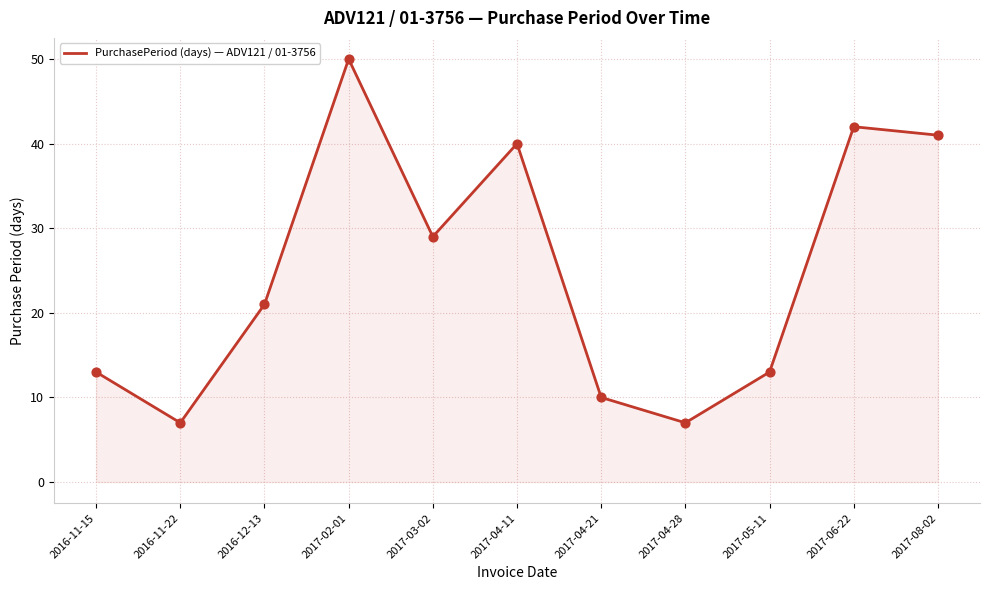

What is the change in value from 2017-04-28 to 2017-08-02?

+34